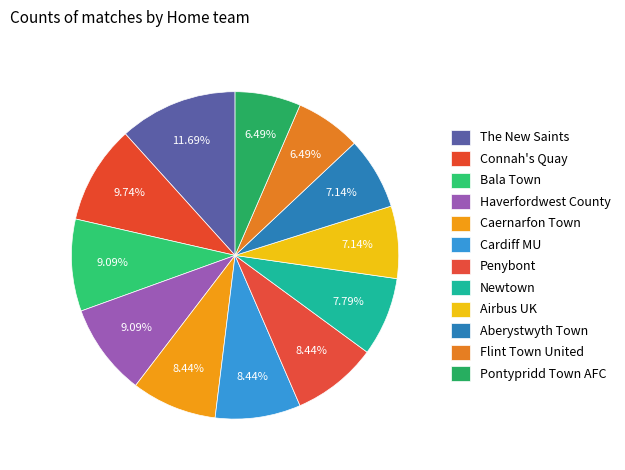

The Penybont slice represents 8% of the pie. True or false?

True